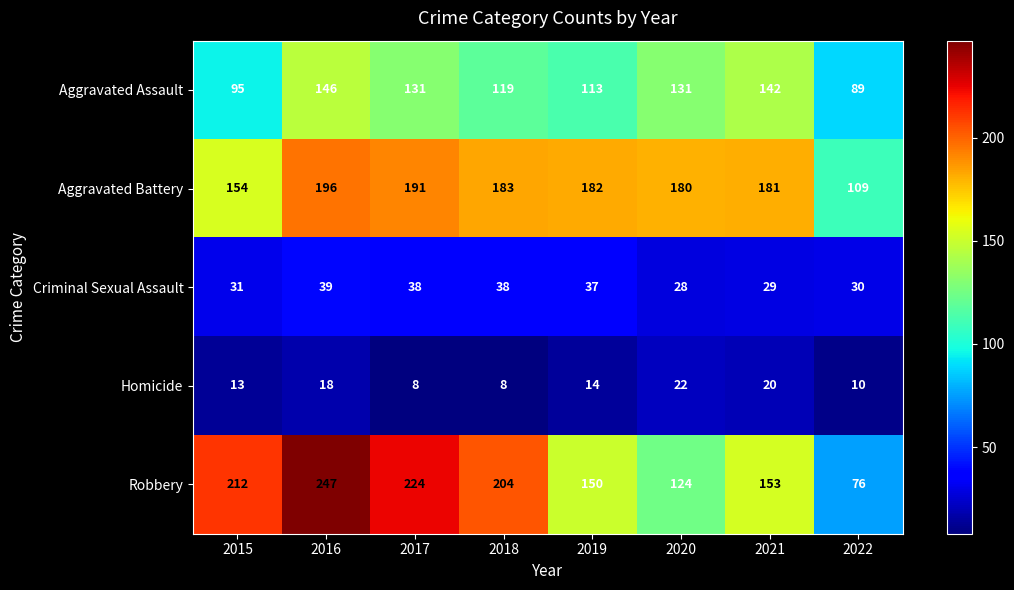

The value of Homicide at 2019 is 22. True or false?

False